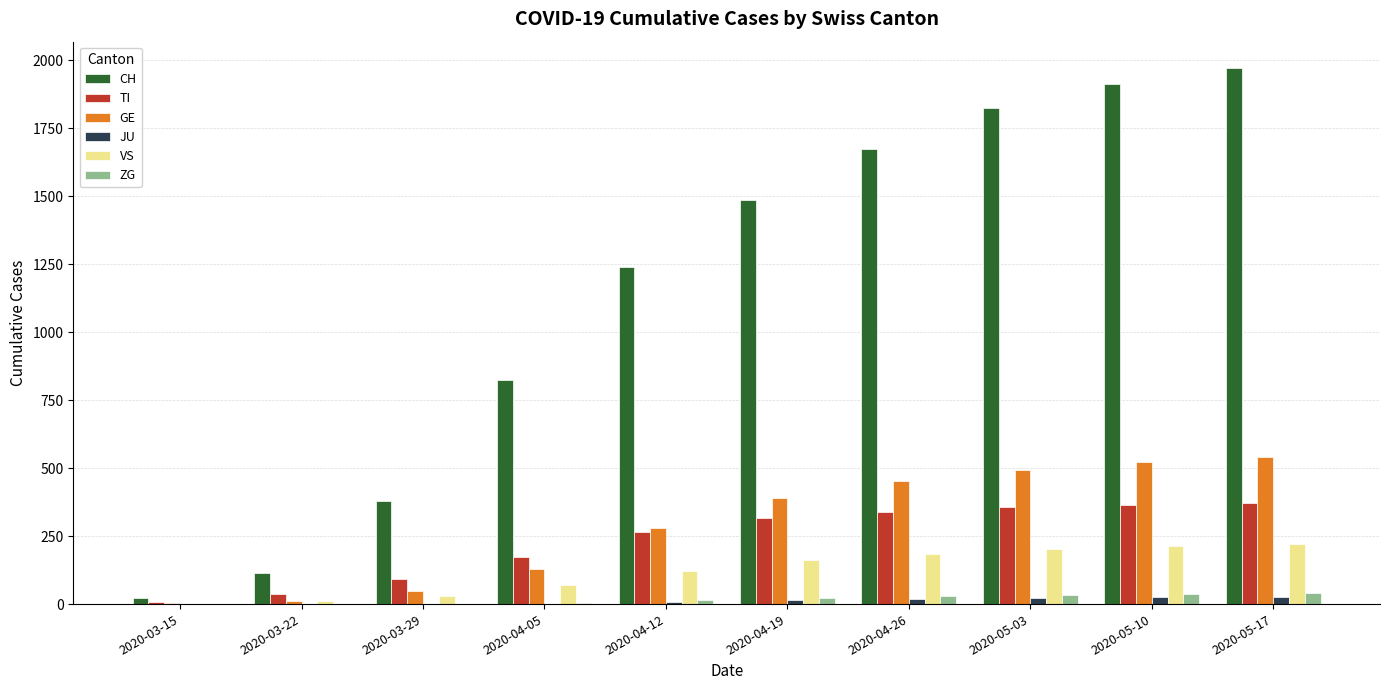

Which series has the largest total across all categories?

CH